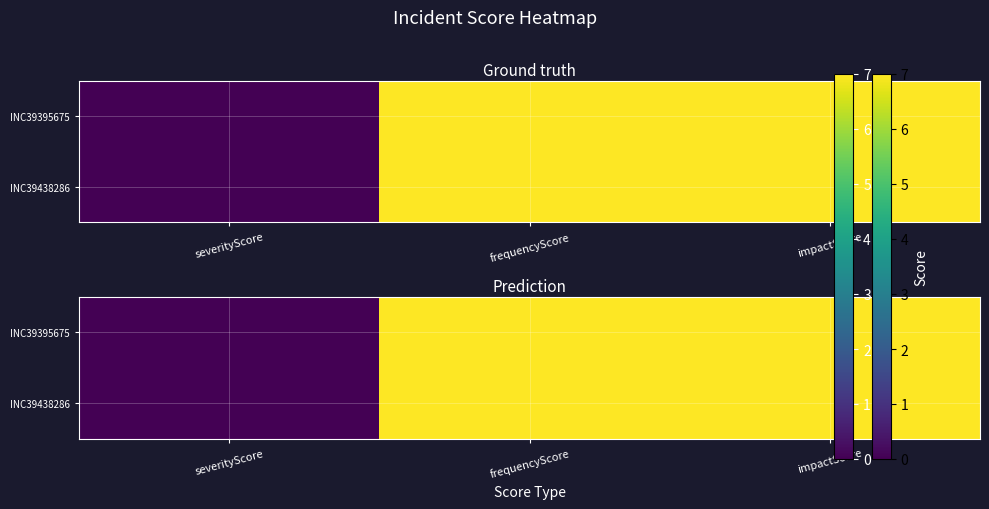

Which series has the largest range (max minus min)?

INC39395675